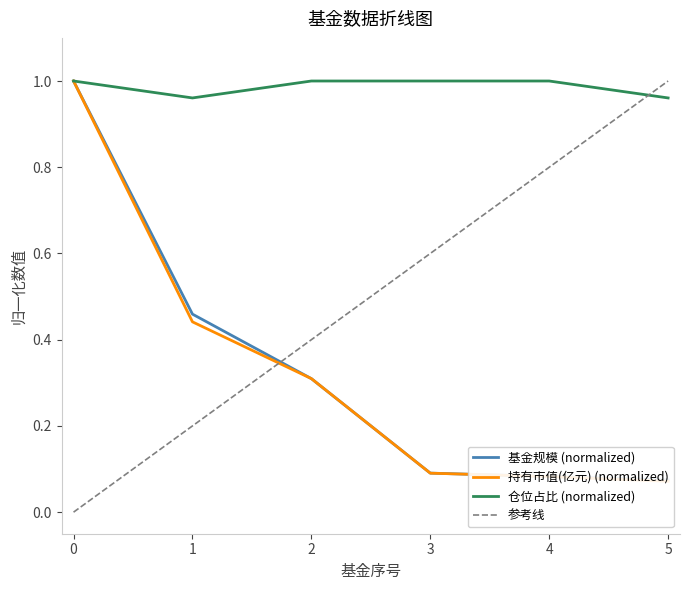

The value of 基金规模 at 1 is 0.5. True or false?

True